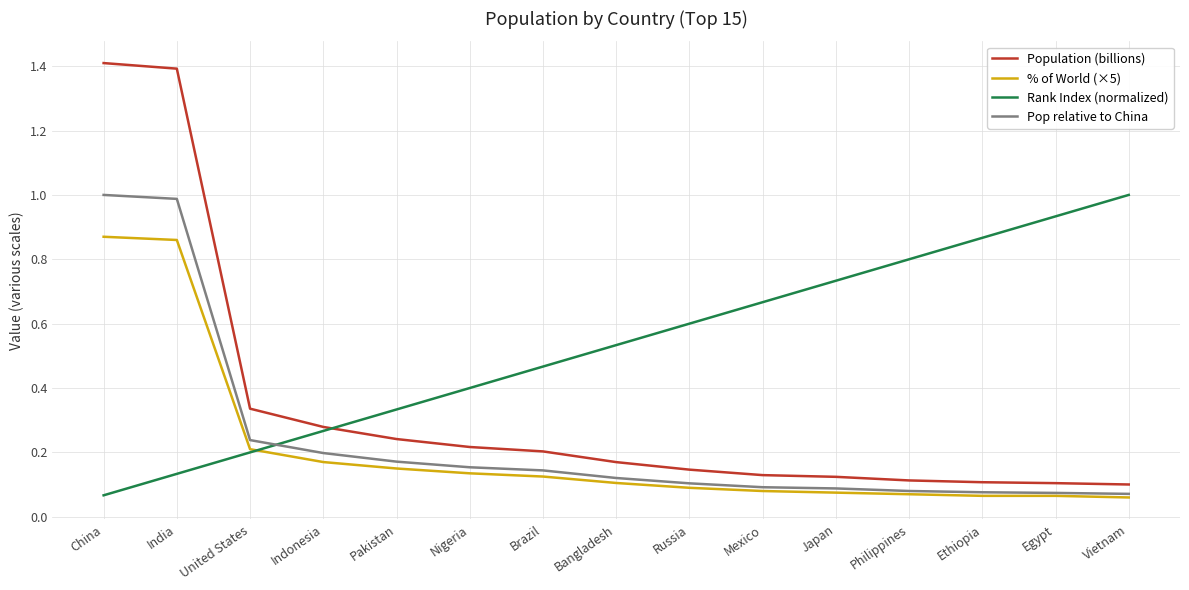

What position from the right is Egypt?

2